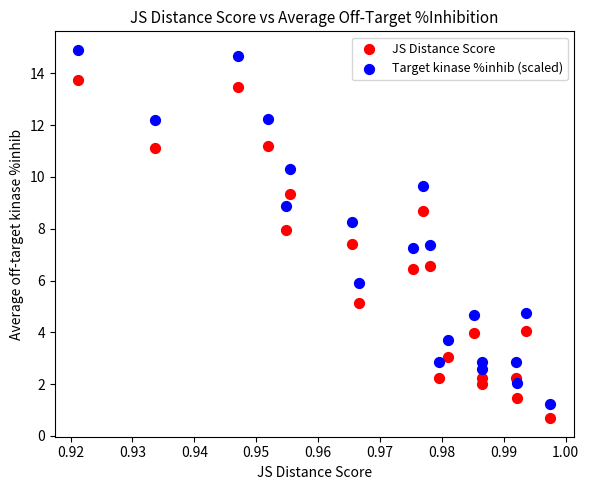

Which series has the widest spread of Y values?

Target kinase %inhib (scaled)